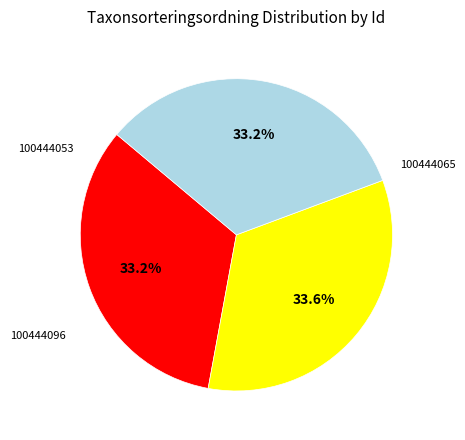

How many slices are in this pie chart?

3